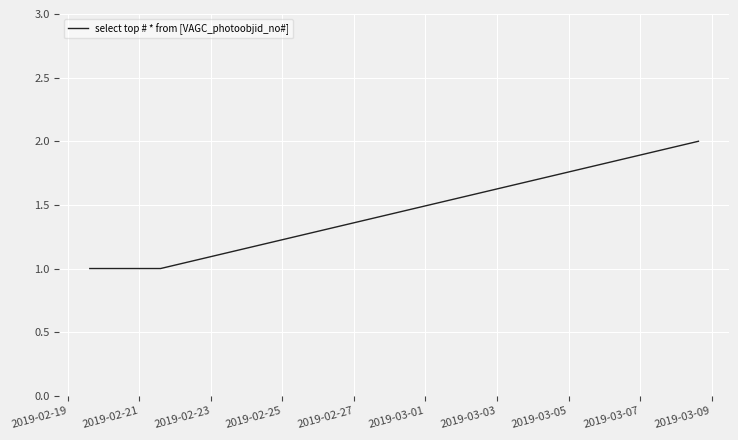

Does the chart display data point markers on the line(s)?

No